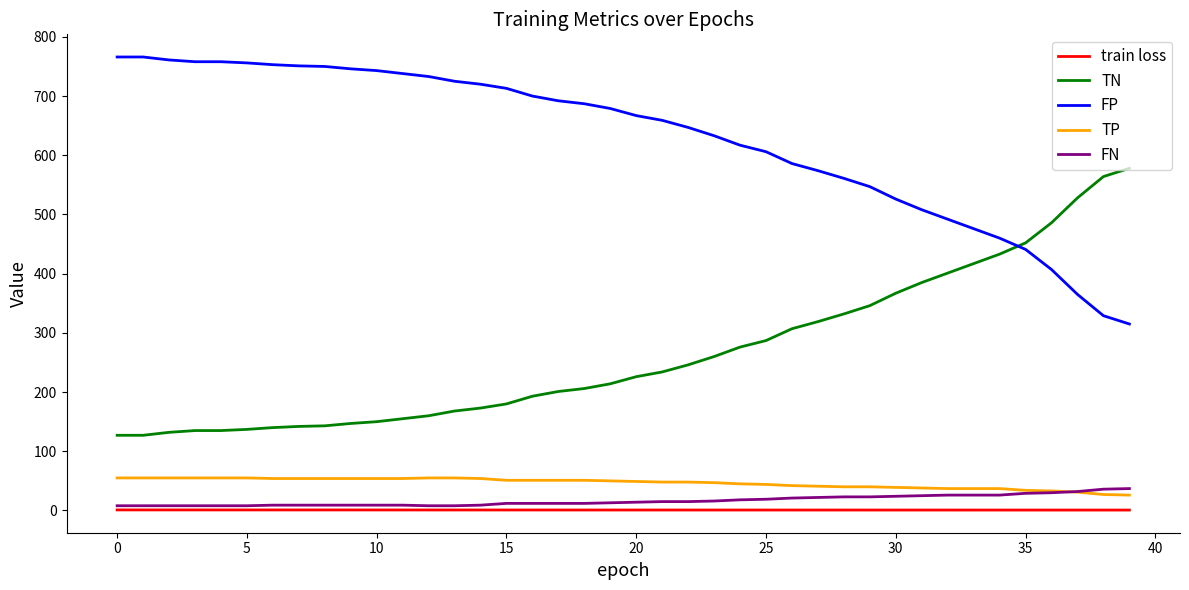

What is the highest value of the TN series?

578.0